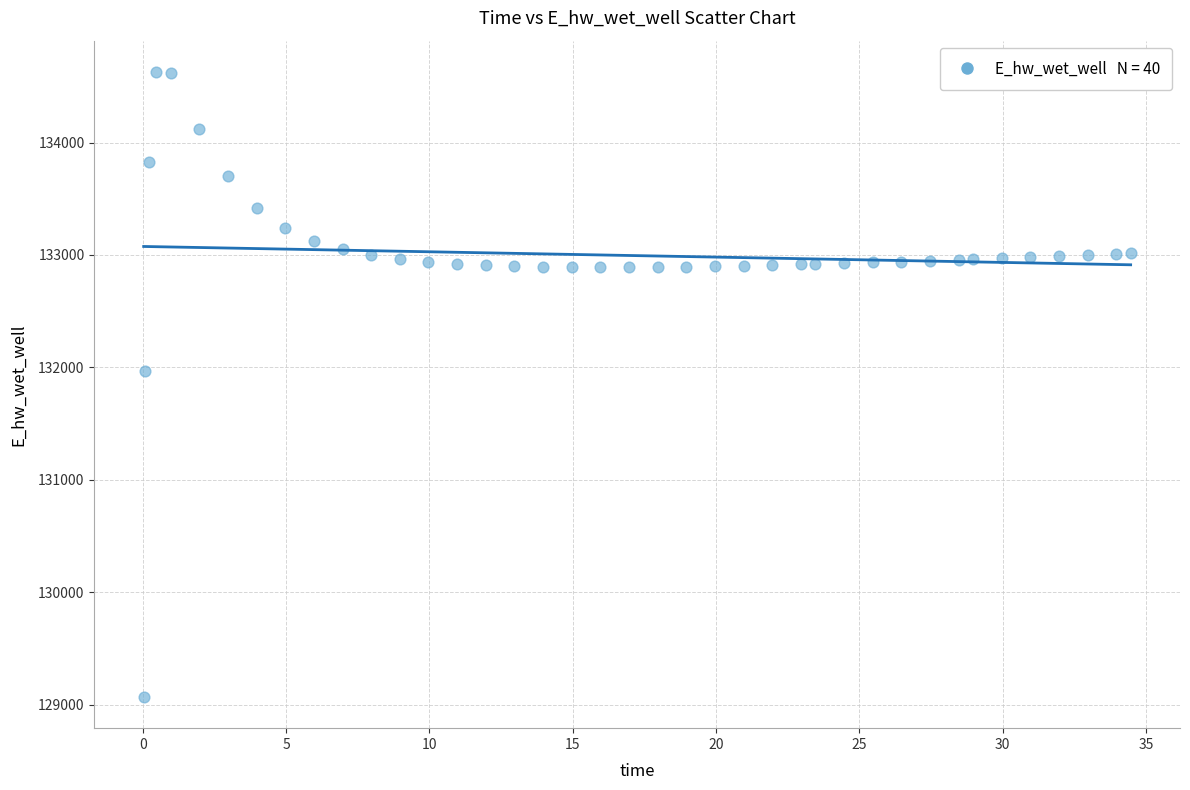

What Y value in the scatter plot is closest to 131849?

131970.0